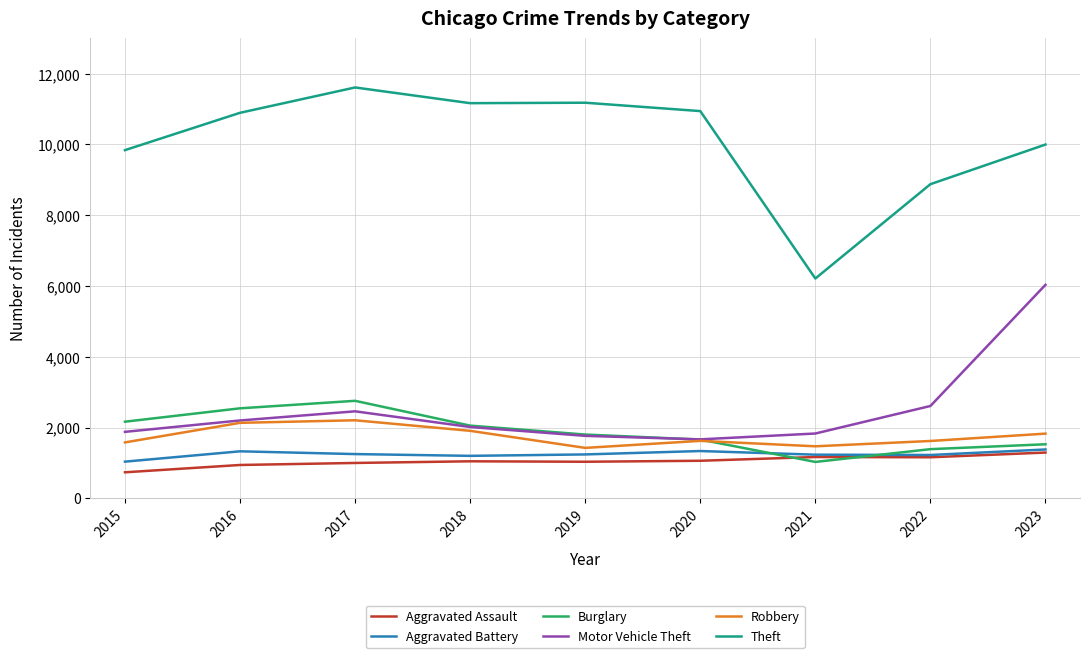

Is it true that Burglary equals 642 at 2022?

False